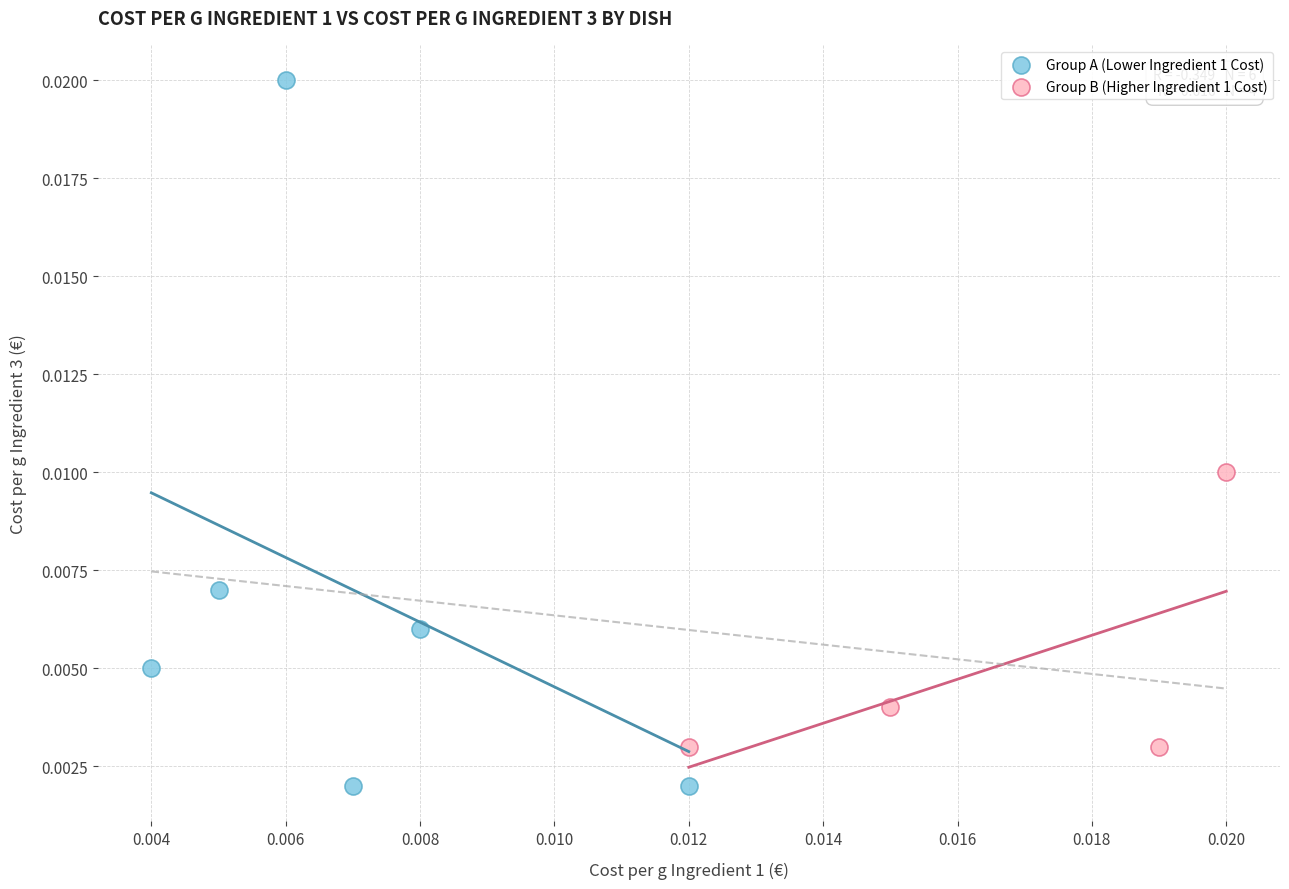

Which series has the largest Y range (max minus min)?

Group A (Lower Ingredient 1 Cost)